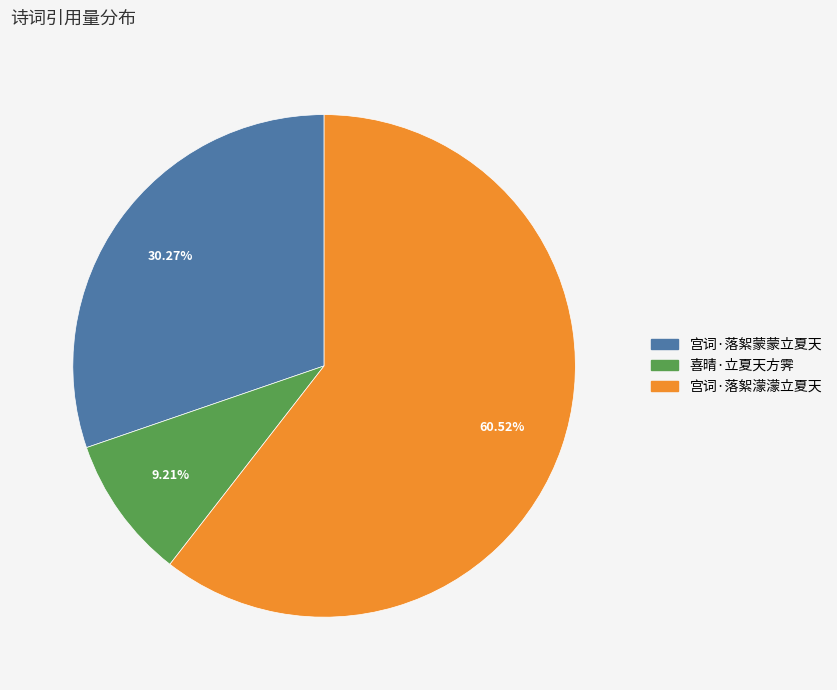

How many slices are in this pie chart?

3